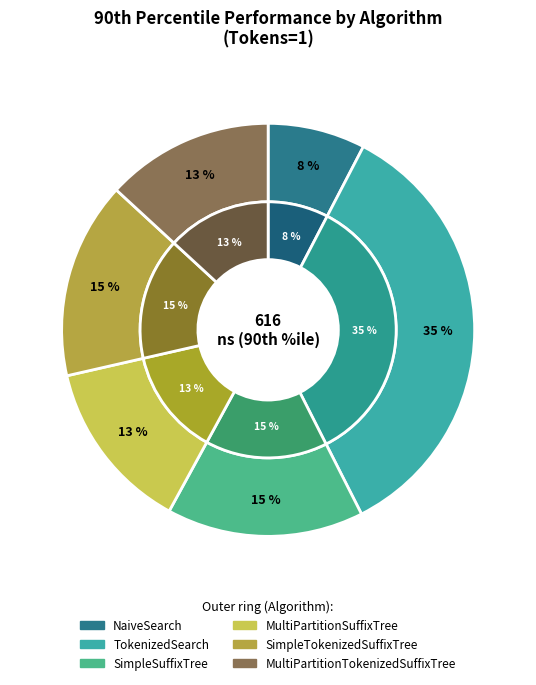

True or false: MultiPartitionSuffixTree accounts for 22% of the total.

False